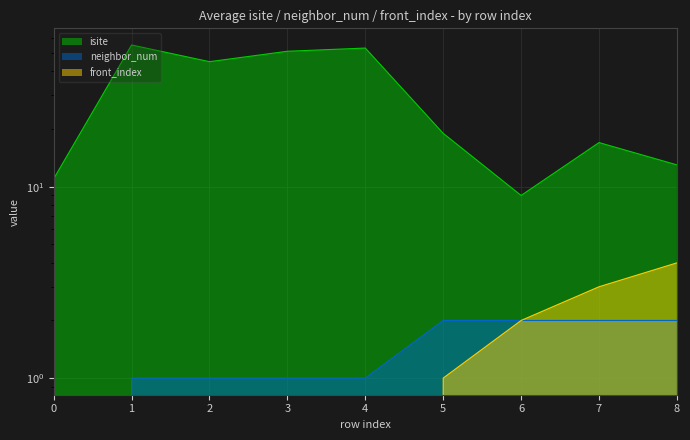

What is the difference between the highest and lowest values at 2?

45